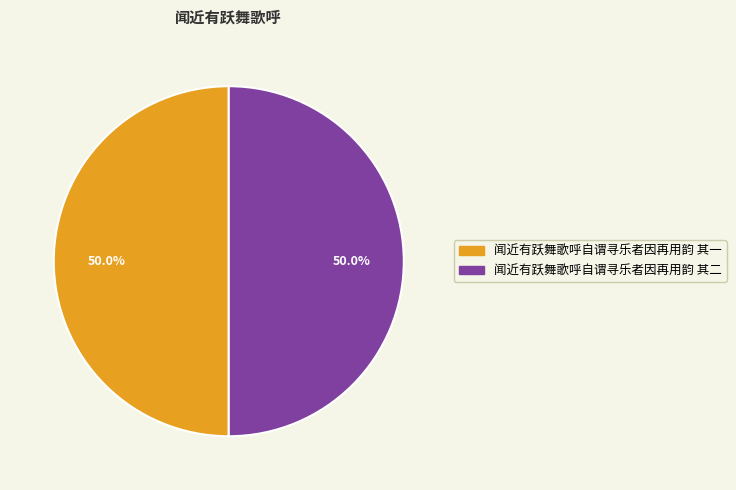

Do 闻近有跃舞歌呼自谓寻乐者因再用韵 其一 and 闻近有跃舞歌呼自谓寻乐者因再用韵 其二 together represent more than half of the pie?

Yes